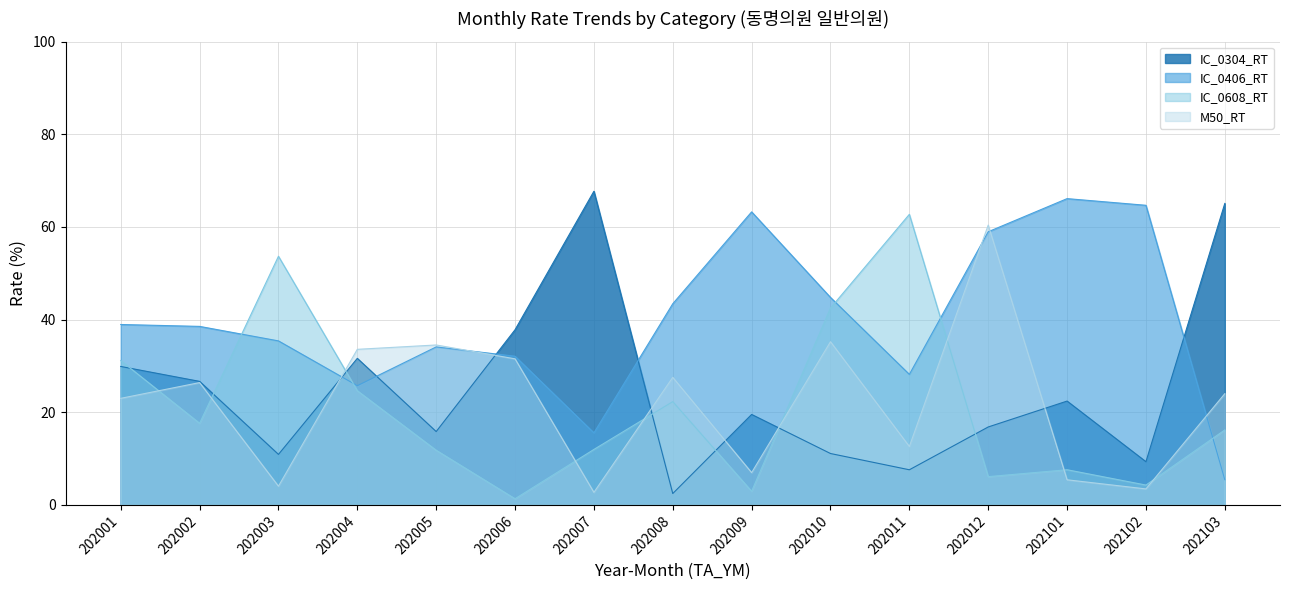

What is the difference between the maximum and minimum values?

65.1